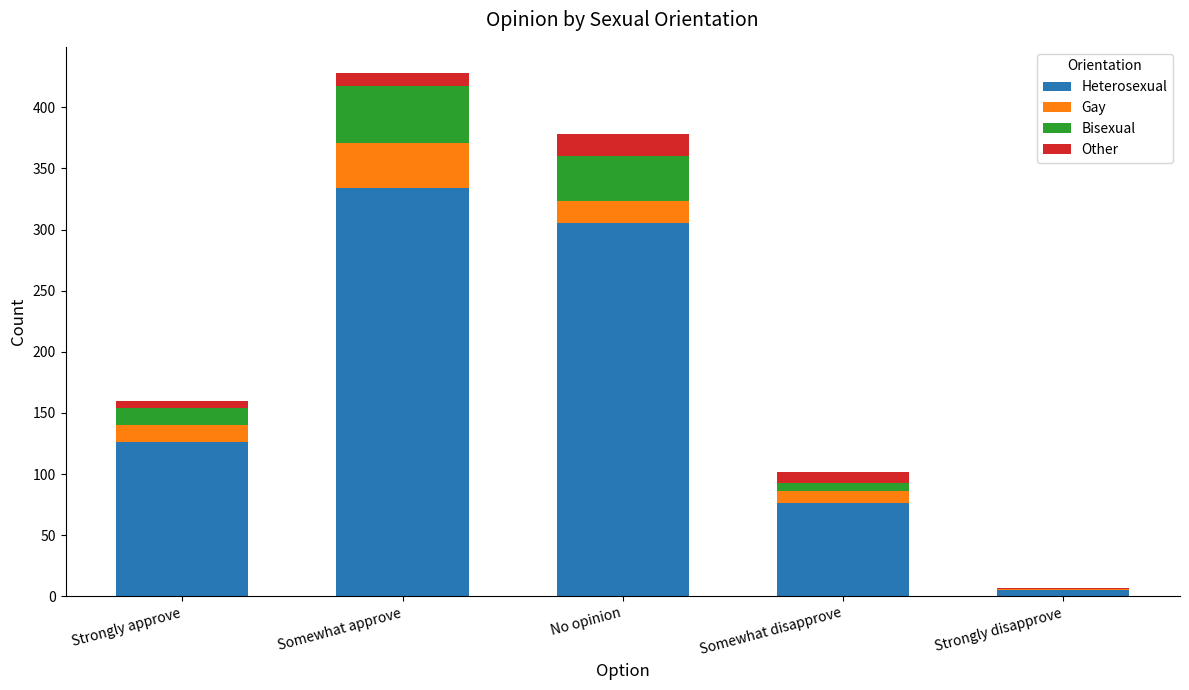

At which category is the sum across all series the highest?

Somewhat approve